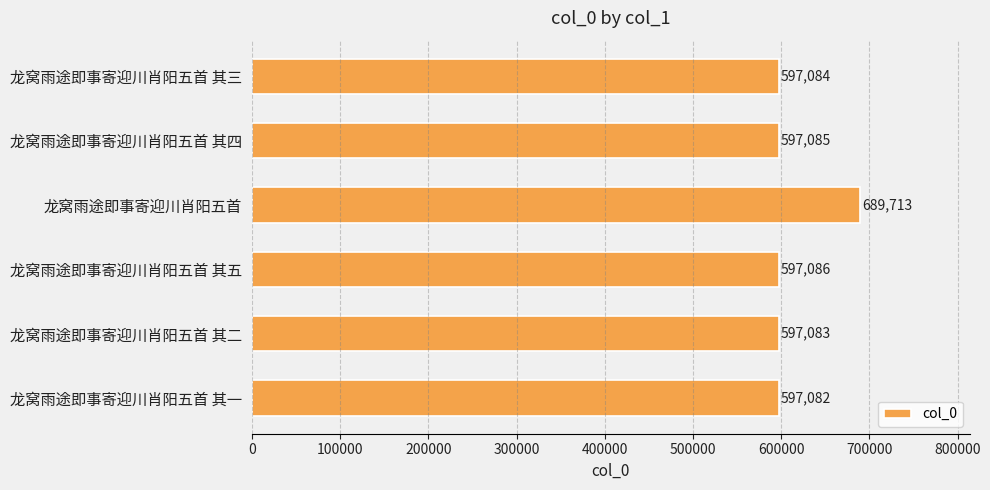

Reading bottom to top, list all the values displayed in this chart.

龙窝雨途即事寄迎川肖阳五首 其一=597082	龙窝雨途即事寄迎川肖阳五首 其二=597083	龙窝雨途即事寄迎川肖阳五首 其五=597086	龙窝雨途即事寄迎川肖阳五首=689713	龙窝雨途即事寄迎川肖阳五首 其四=597085	龙窝雨途即事寄迎川肖阳五首 其三=597084